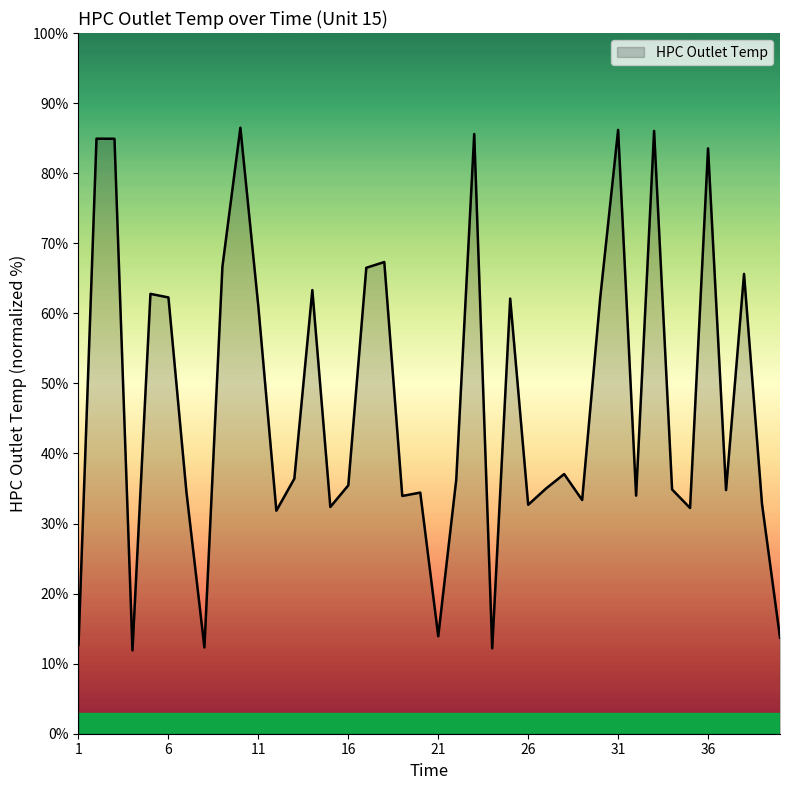

What is the difference between the maximum and minimum values?

74.6